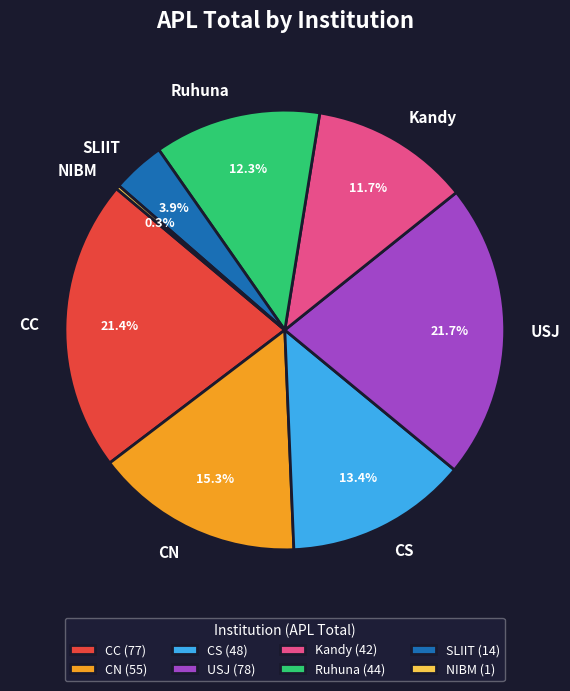

What percentage is the SLIIT slice, to the nearest percent?

4%